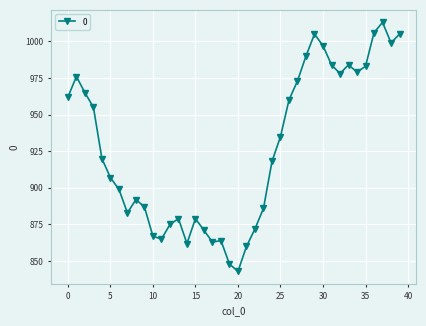

What is the sum of all values?

37089